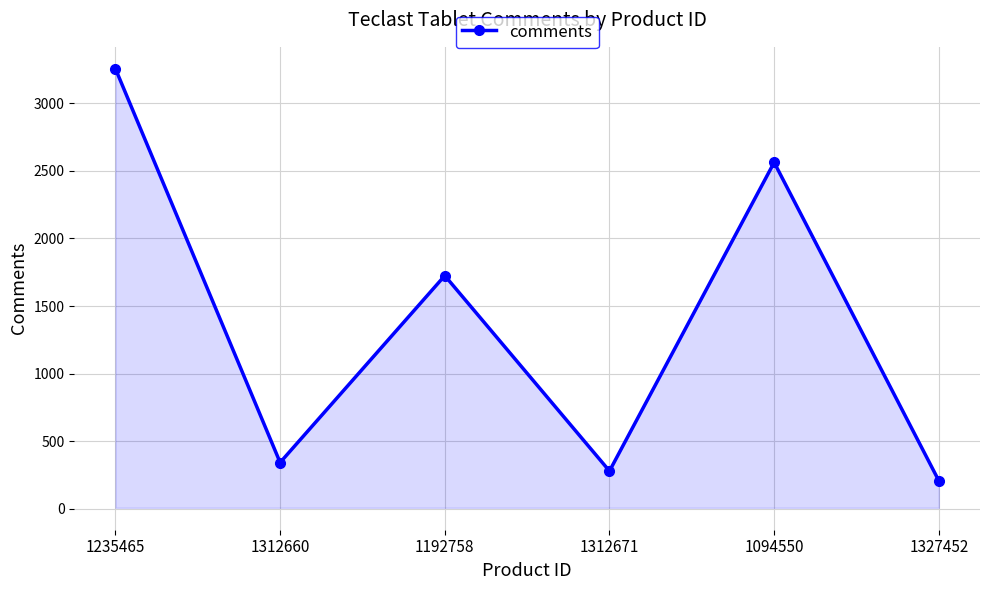

How many distinct data groups are displayed?

1